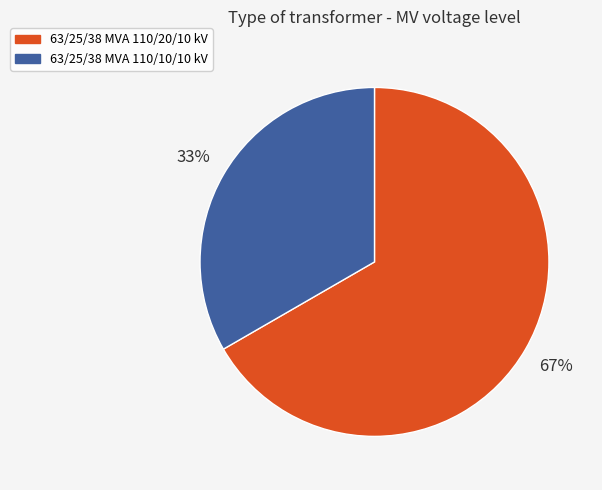

What is the largest slice in the pie chart?

63/25/38 MVA 110/20/10 kV